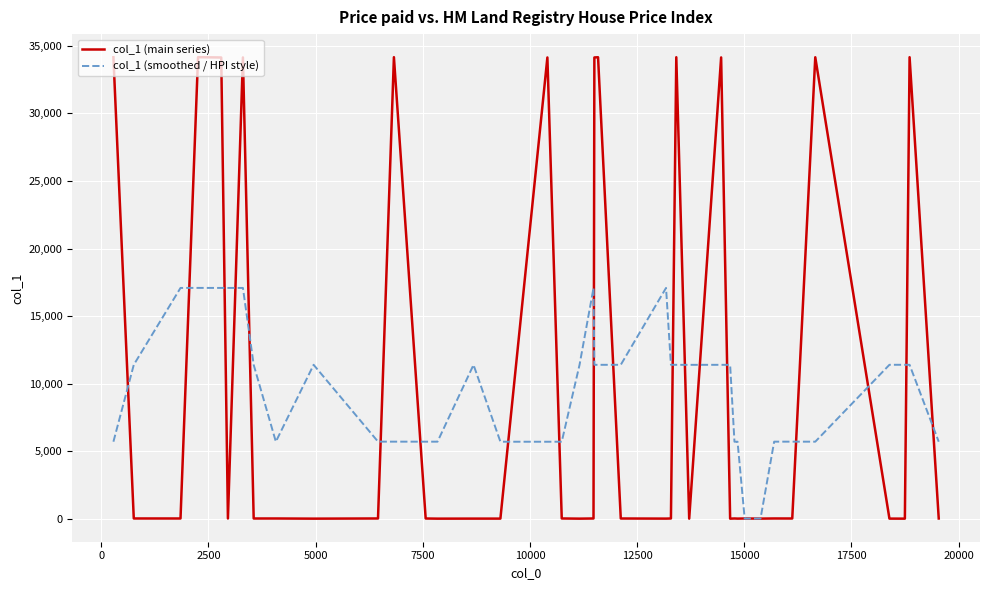

Does the chart display data point markers on the line(s)?

No